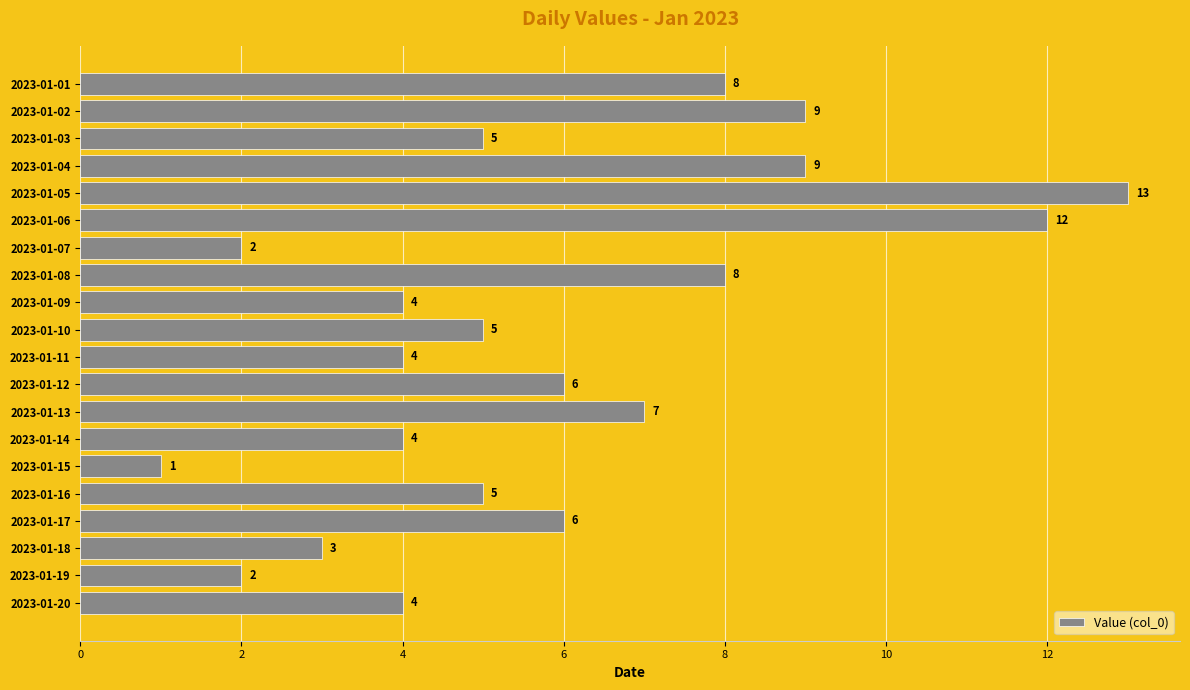

What is the maximum value shown in the chart?

13